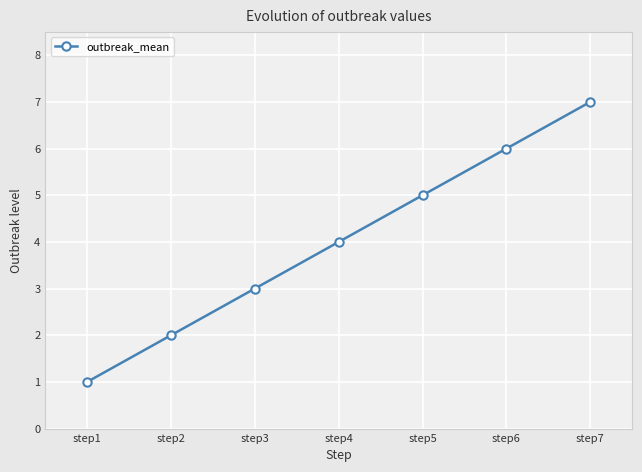

Reading left to right, what are all the values shown in this chart?

1	2	3	4	5	6	7